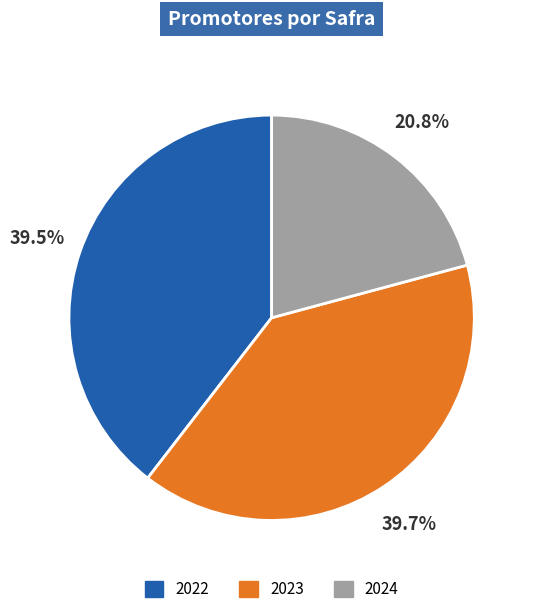

What percentage is NOT represented by 2022?

60.5%